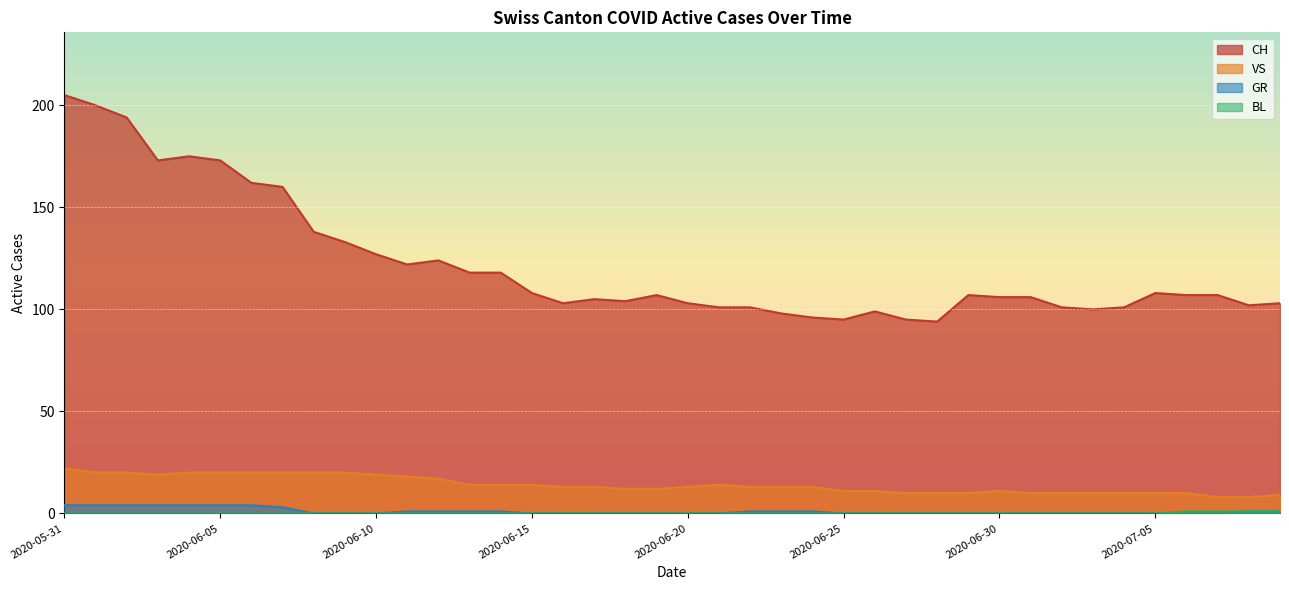

At 2020-06-07, list the series in order from largest to smallest.

CH, VS, GR, BL